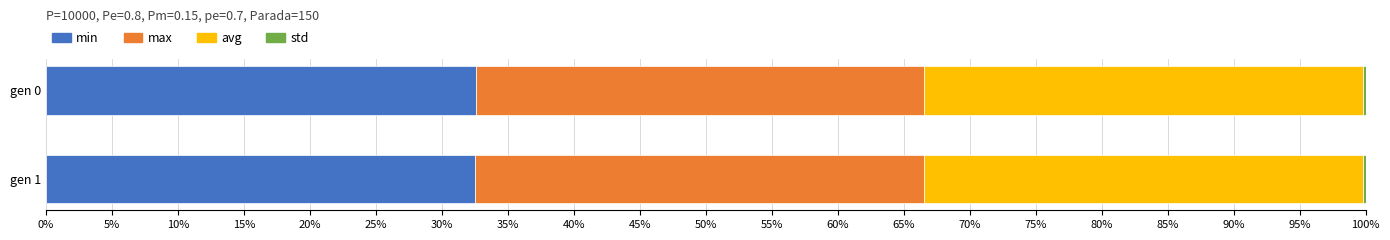

The min series shows 32.6 at gen 0. True or false?

True